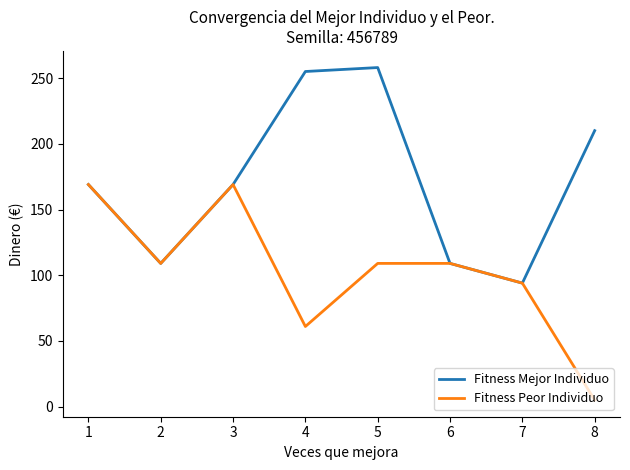

Which series changed the most between 4 and 6?

Fitness Mejor Individuo